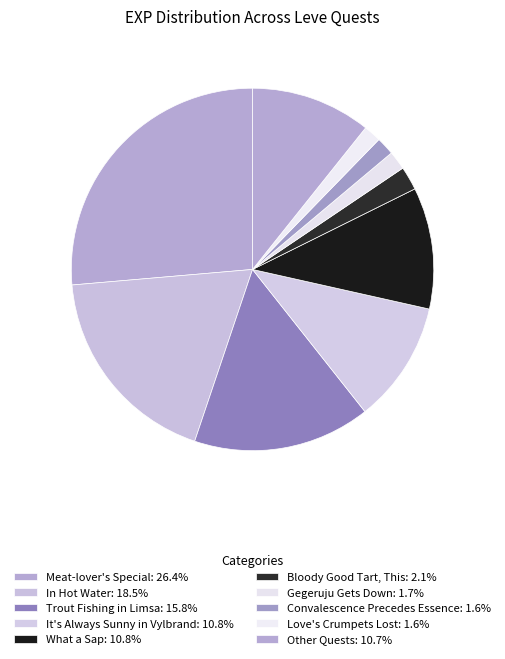

Count the number of slices in the pie.

10